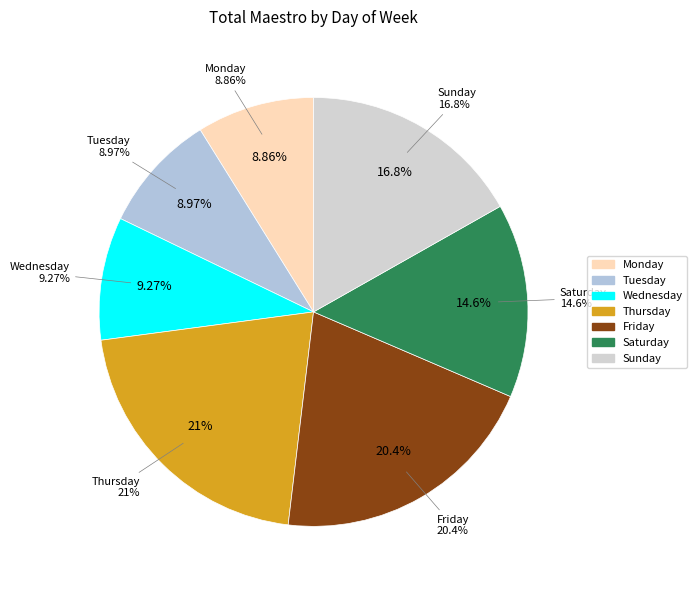

Which category has the smallest portion of the pie?

Monday